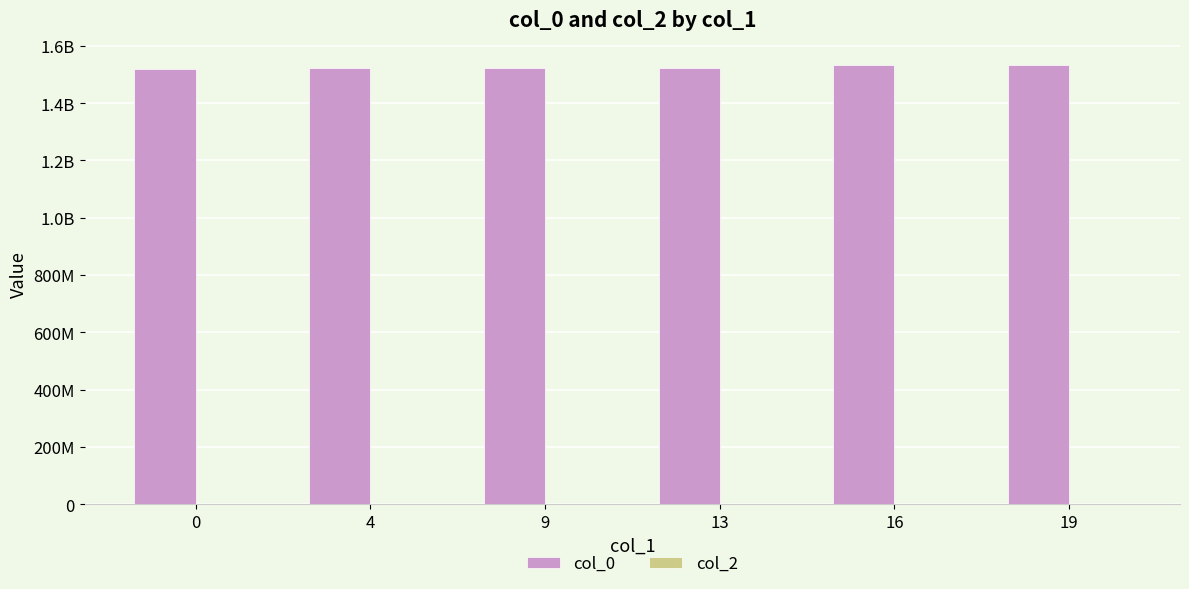

Are the bars horizontal?

No